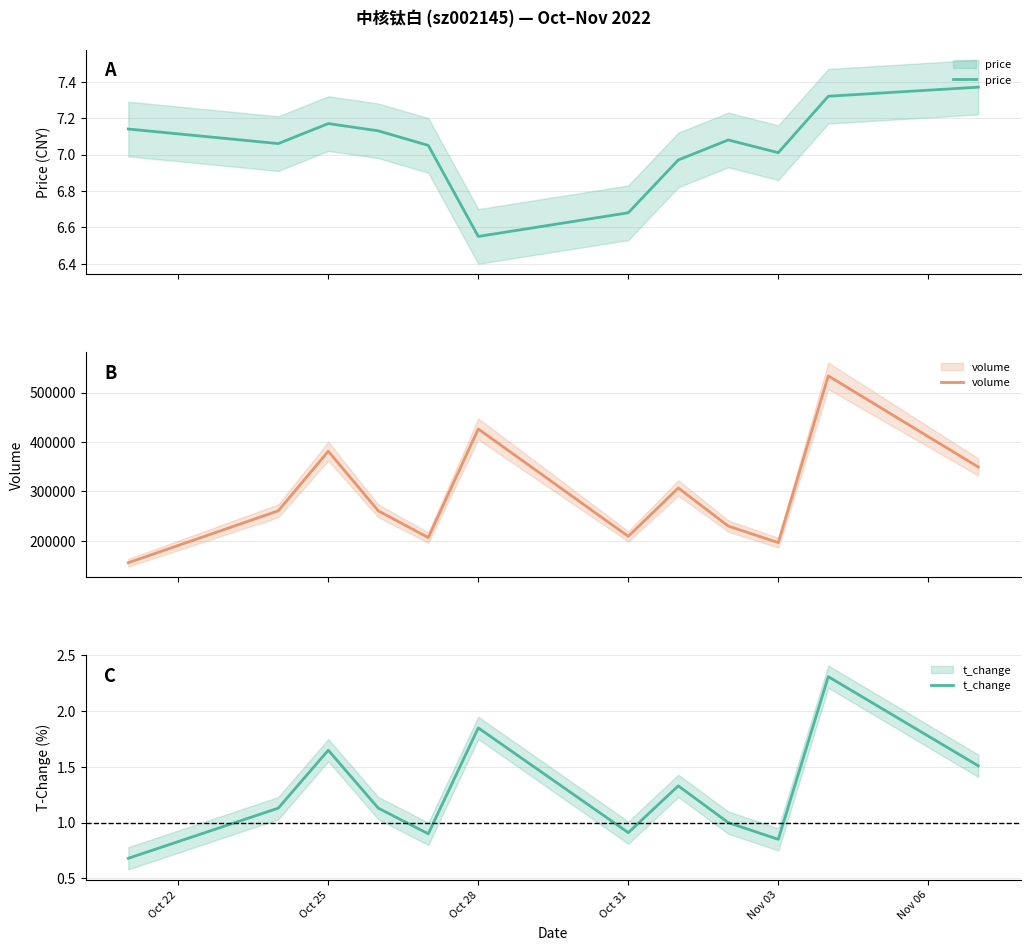

In volume, how many points are higher than both neighbors (excluding endpoints)?

4